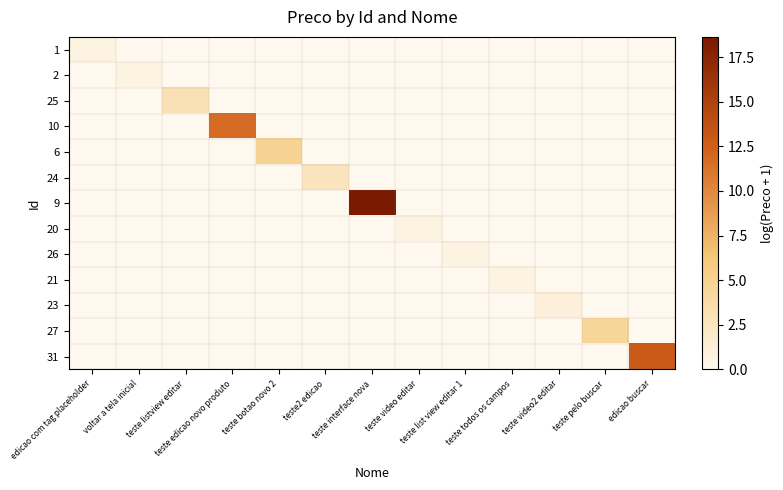

Reading left to right, transcribe all the data shown in this chart.

1: edicao com tag placeholder=0.7	voltar a tela inicial=0.0	teste listview editar=0.0	teste edicao novo produto=0.0	teste botao novo 2=0.0	teste2 edicao=0.0	teste interface nova=0.0	teste video editar=0.0	teste list view editar 1=0.0	teste todos os campos=0.0	teste video2 editar=0.0	teste pelo buscar=0.0	edicao buscar=0.0
2: edicao com tag placeholder=0.0	voltar a tela inicial=0.7	teste listview editar=0.0	teste edicao novo produto=0.0	teste botao novo 2=0.0	teste2 edicao=0.0	teste interface nova=0.0	teste video editar=0.0	teste list view editar 1=0.0	teste todos os campos=0.0	teste video2 editar=0.0	teste pelo buscar=0.0	edicao buscar=0.0
25: edicao com tag placeholder=0.0	voltar a tela inicial=0.0	teste listview editar=3.1	teste edicao novo produto=0.0	teste botao novo 2=0.0	teste2 edicao=0.0	teste interface nova=0.0	teste video editar=0.0	teste list view editar 1=0.0	teste todos os campos=0.0	teste video2 editar=0.0	teste pelo buscar=0.0	edicao buscar=0.0
10: edicao com tag placeholder=0.0	voltar a tela inicial=0.0	teste listview editar=0.0	teste edicao novo produto=11.7	teste botao novo 2=0.0	teste2 edicao=0.0	teste interface nova=0.0	teste video editar=0.0	teste list view editar 1=0.0	teste todos os campos=0.0	teste video2 editar=0.0	teste pelo buscar=0.0	edicao buscar=0.0
6: edicao com tag placeholder=0.0	voltar a tela inicial=0.0	teste listview editar=0.0	teste edicao novo produto=0.0	teste botao novo 2=4.8	teste2 edicao=0.0	teste interface nova=0.0	teste video editar=0.0	teste list view editar 1=0.0	teste todos os campos=0.0	teste video2 editar=0.0	teste pelo buscar=0.0	edicao buscar=0.0
24: edicao com tag placeholder=0.0	voltar a tela inicial=0.0	teste listview editar=0.0	teste edicao novo produto=0.0	teste botao novo 2=0.0	teste2 edicao=2.6	teste interface nova=0.0	teste video editar=0.0	teste list view editar 1=0.0	teste todos os campos=0.0	teste video2 editar=0.0	teste pelo buscar=0.0	edicao buscar=0.0
9: edicao com tag placeholder=0.0	voltar a tela inicial=0.0	teste listview editar=0.0	teste edicao novo produto=0.0	teste botao novo 2=0.0	teste2 edicao=0.0	teste interface nova=18.6	teste video editar=0.0	teste list view editar 1=0.0	teste todos os campos=0.0	teste video2 editar=0.0	teste pelo buscar=0.0	edicao buscar=0.0
20: edicao com tag placeholder=0.0	voltar a tela inicial=0.0	teste listview editar=0.0	teste edicao novo produto=0.0	teste botao novo 2=0.0	teste2 edicao=0.0	teste interface nova=0.0	teste video editar=0.7	teste list view editar 1=0.0	teste todos os campos=0.0	teste video2 editar=0.0	teste pelo buscar=0.0	edicao buscar=0.0
26: edicao com tag placeholder=0.0	voltar a tela inicial=0.0	teste listview editar=0.0	teste edicao novo produto=0.0	teste botao novo 2=0.0	teste2 edicao=0.0	teste interface nova=0.0	teste video editar=0.0	teste list view editar 1=0.7	teste todos os campos=0.0	teste video2 editar=0.0	teste pelo buscar=0.0	edicao buscar=0.0
21: edicao com tag placeholder=0.0	voltar a tela inicial=0.0	teste listview editar=0.0	teste edicao novo produto=0.0	teste botao novo 2=0.0	teste2 edicao=0.0	teste interface nova=0.0	teste video editar=0.0	teste list view editar 1=0.0	teste todos os campos=0.7	teste video2 editar=0.0	teste pelo buscar=0.0	edicao buscar=0.0
23: edicao com tag placeholder=0.0	voltar a tela inicial=0.0	teste listview editar=0.0	teste edicao novo produto=0.0	teste botao novo 2=0.0	teste2 edicao=0.0	teste interface nova=0.0	teste video editar=0.0	teste list view editar 1=0.0	teste todos os campos=0.0	teste video2 editar=1.1	teste pelo buscar=0.0	edicao buscar=0.0
27: edicao com tag placeholder=0.0	voltar a tela inicial=0.0	teste listview editar=0.0	teste edicao novo produto=0.0	teste botao novo 2=0.0	teste2 edicao=0.0	teste interface nova=0.0	teste video editar=0.0	teste list view editar 1=0.0	teste todos os campos=0.0	teste video2 editar=0.0	teste pelo buscar=4.5	edicao buscar=0.0
31: edicao com tag placeholder=0.0	voltar a tela inicial=0.0	teste listview editar=0.0	teste edicao novo produto=0.0	teste botao novo 2=0.0	teste2 edicao=0.0	teste interface nova=0.0	teste video editar=0.0	teste list view editar 1=0.0	teste todos os campos=0.0	teste video2 editar=0.0	teste pelo buscar=0.0	edicao buscar=12.9